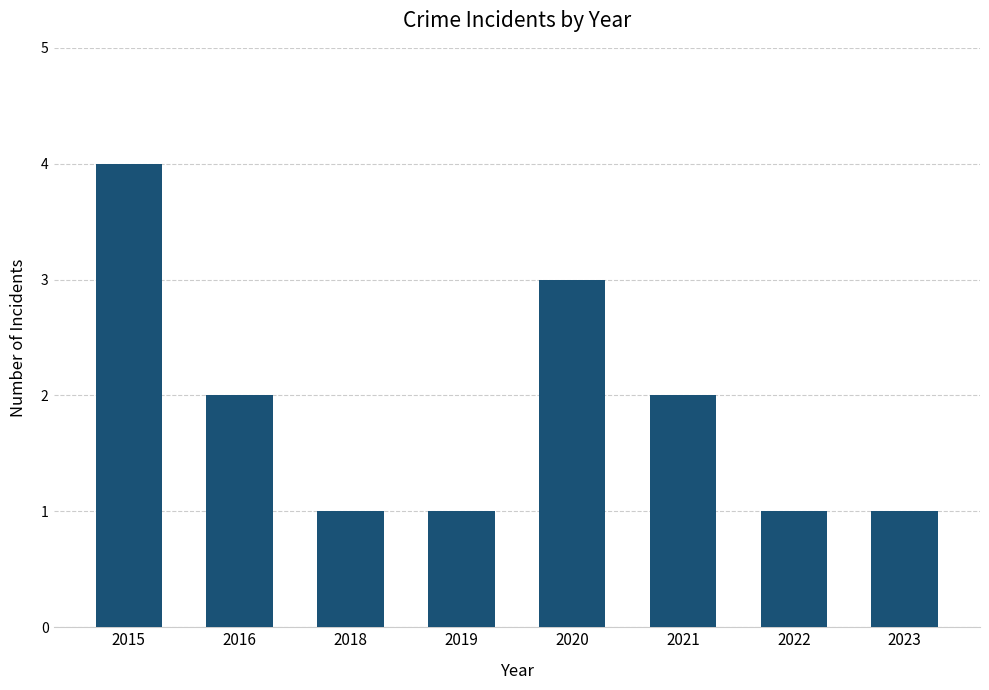

The value at 2021 is 2. True or false?

True